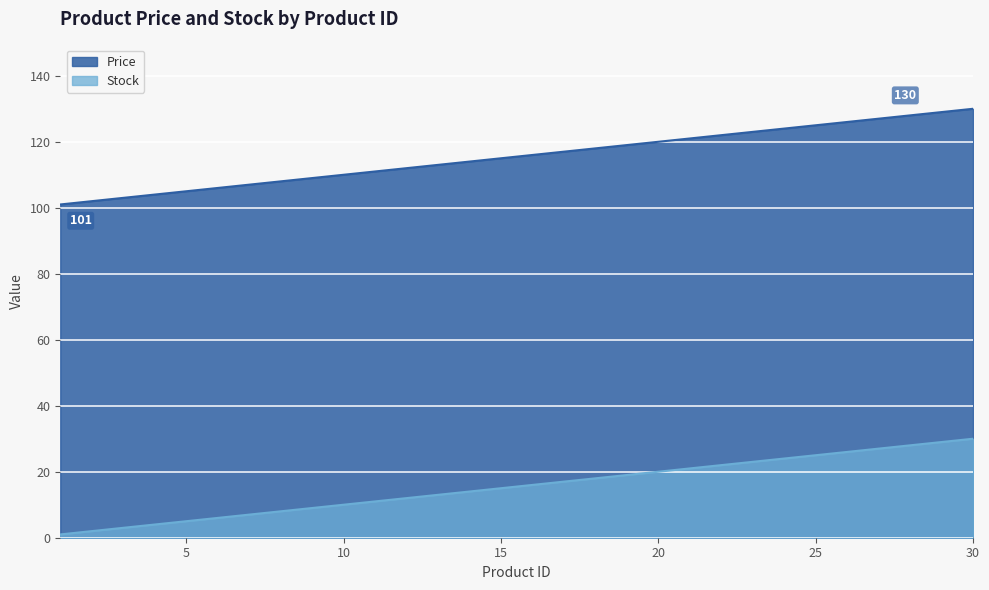

At which label is Stock closest to 15?

15